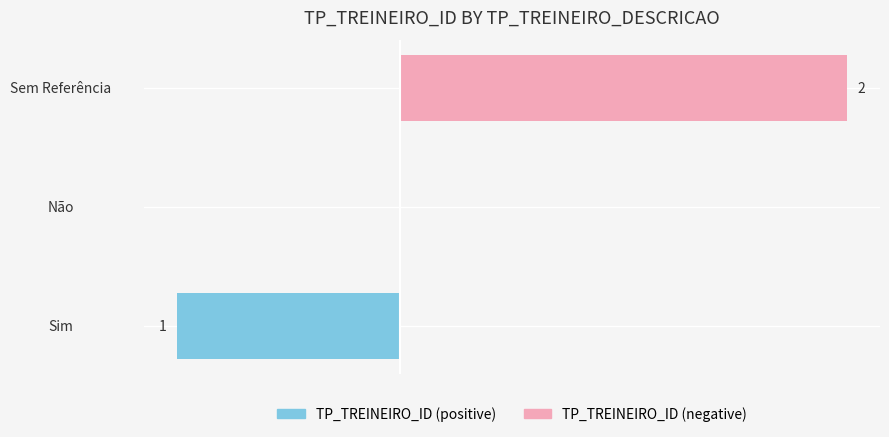

How many data points does each series have?

3